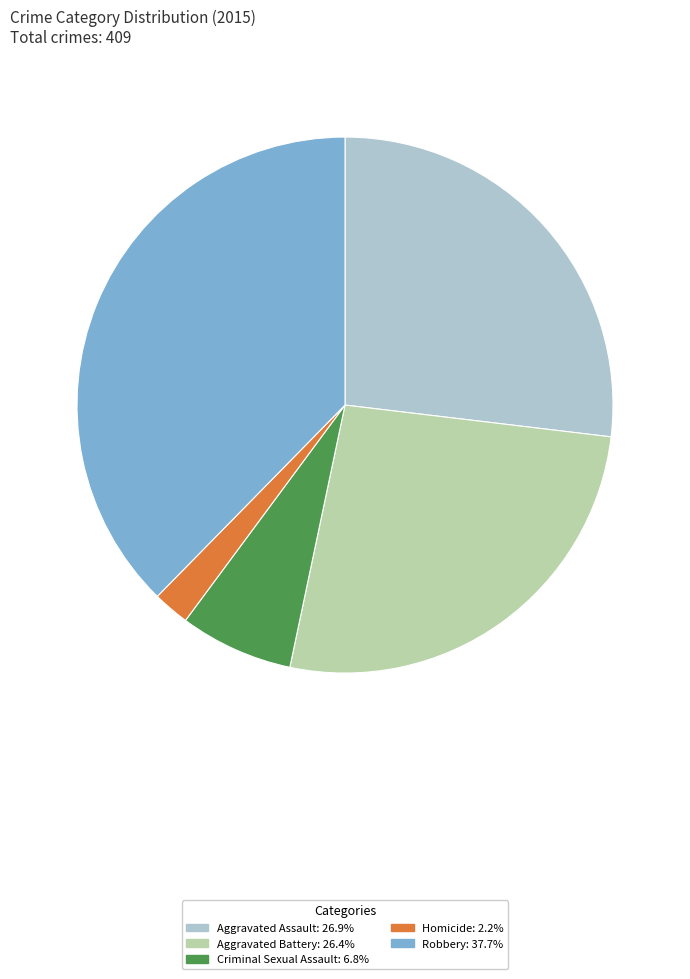

Combined, do Robbery and Aggravated Battery account for over 50%?

Yes